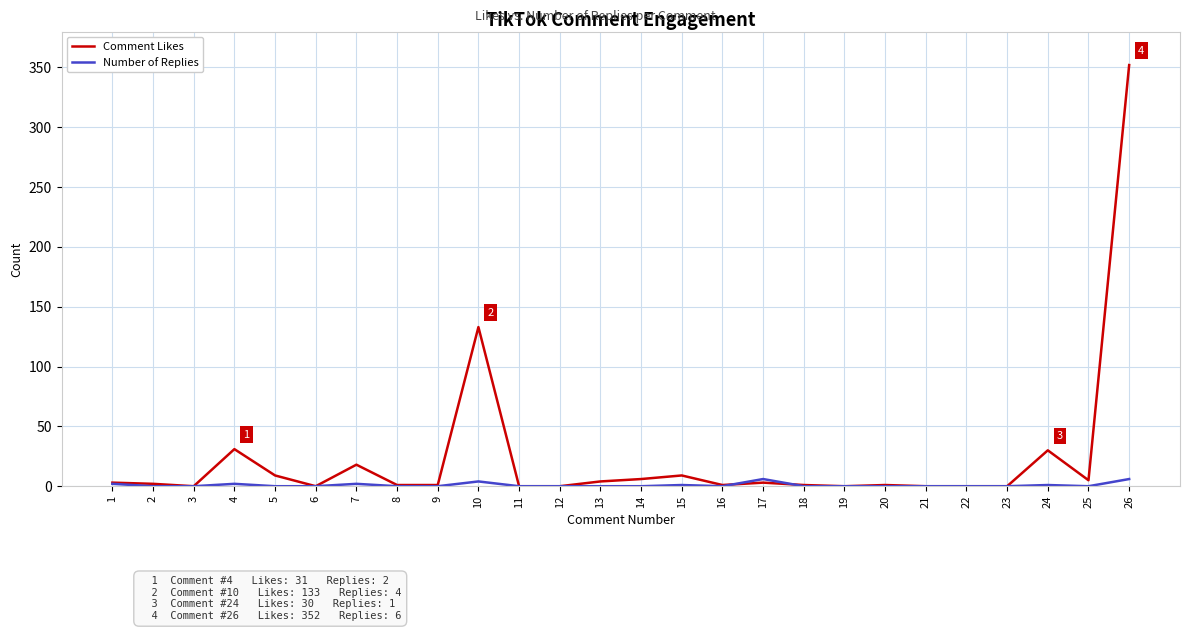

List the series in order of their peak value, highest first.

Comment Likes, Number of Replies